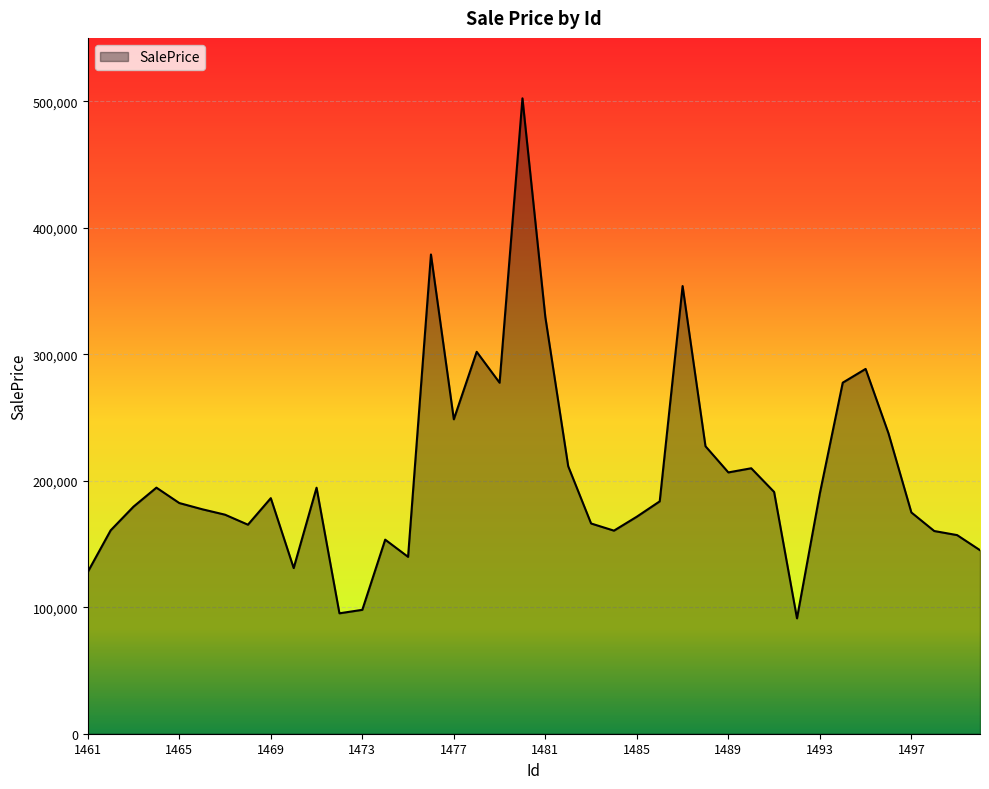

True or false: there are more than 0 points higher than both neighbors.

True